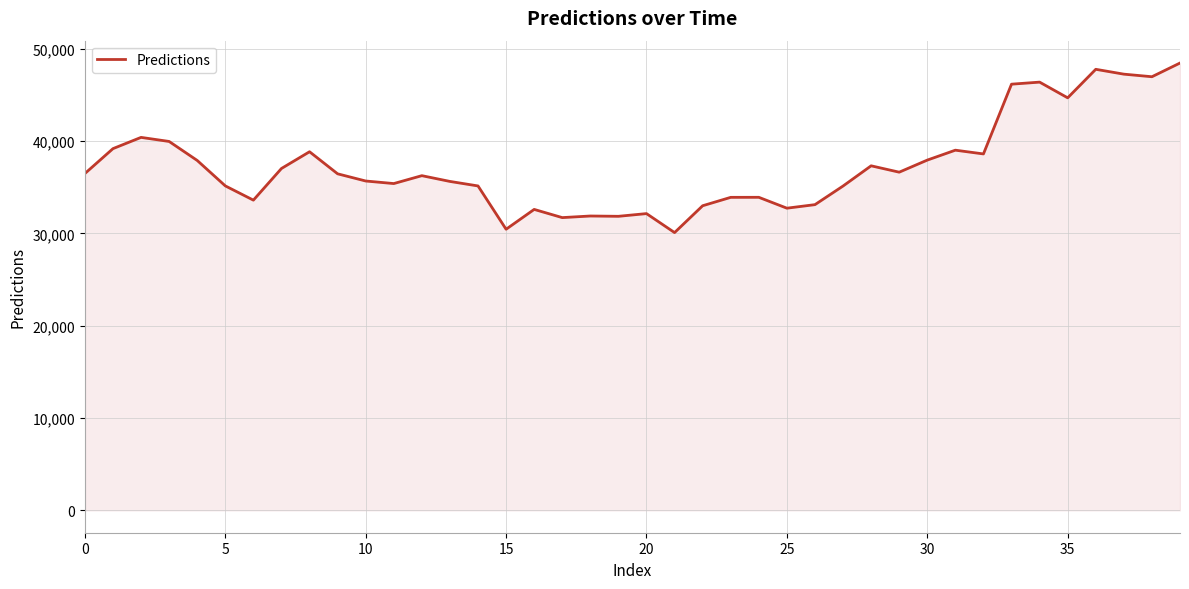

What is the difference between the maximum and minimum values?

18361.6